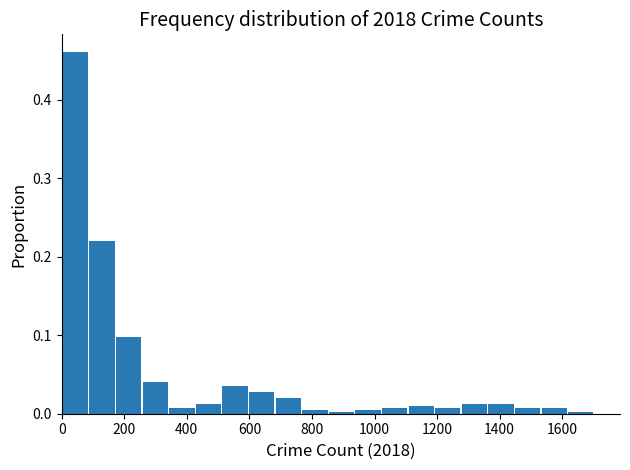

What is the height of the bar covering 520 to 600 on the x-axis? Neither the bar edges nor the heights are printed on the chart, so give them approximately, as read against the axes.

0.04